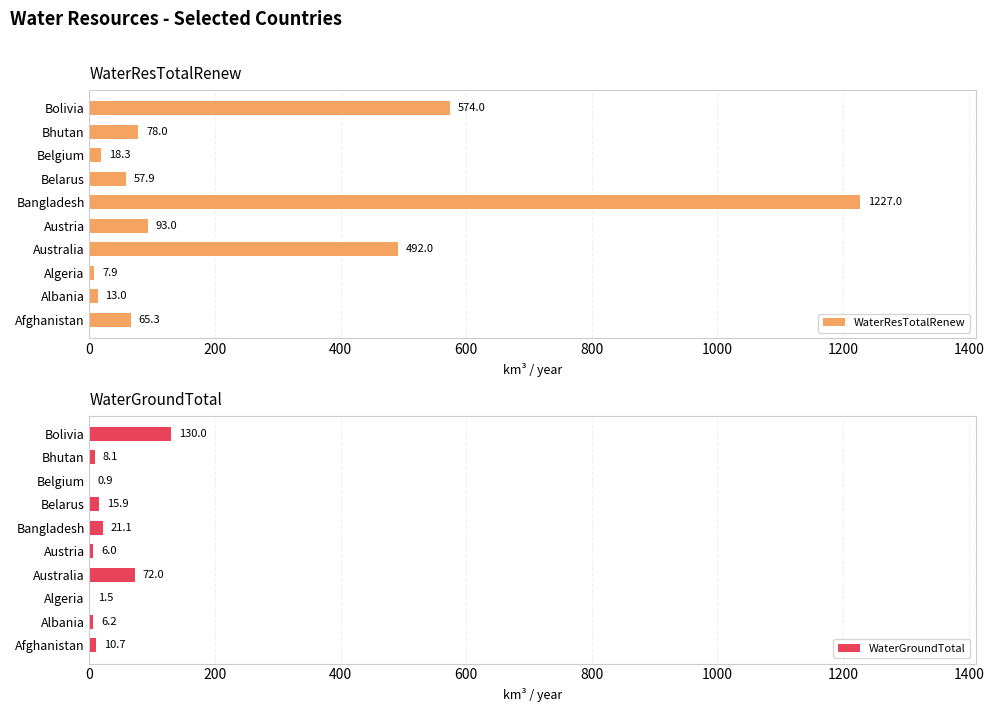

Reading left to right, what are all the values shown in this chart?

WaterResTotalRenew: 65.3	13.0	7.9	492.0	93.0	1227.0	57.9	18.3	78.0	574.0
WaterGroundTotal: 10.7	6.2	1.5	72.0	6.0	21.1	15.9	0.9	8.1	130.0